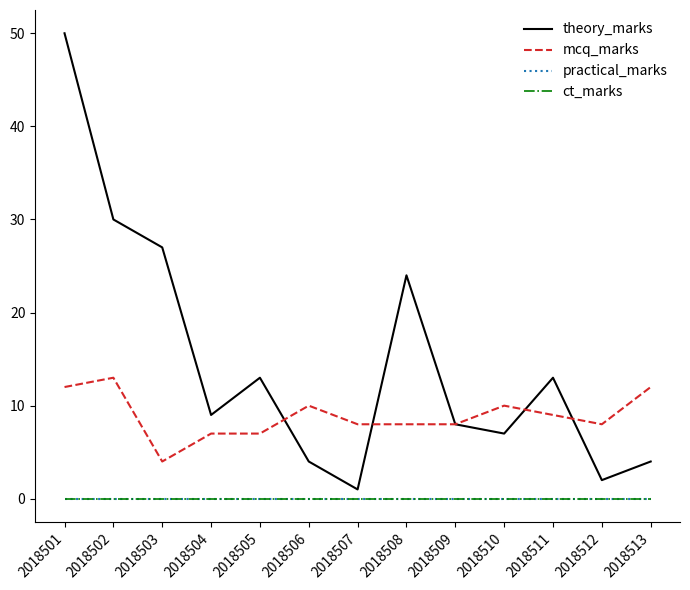

Does the chart display data point markers on the line(s)?

No